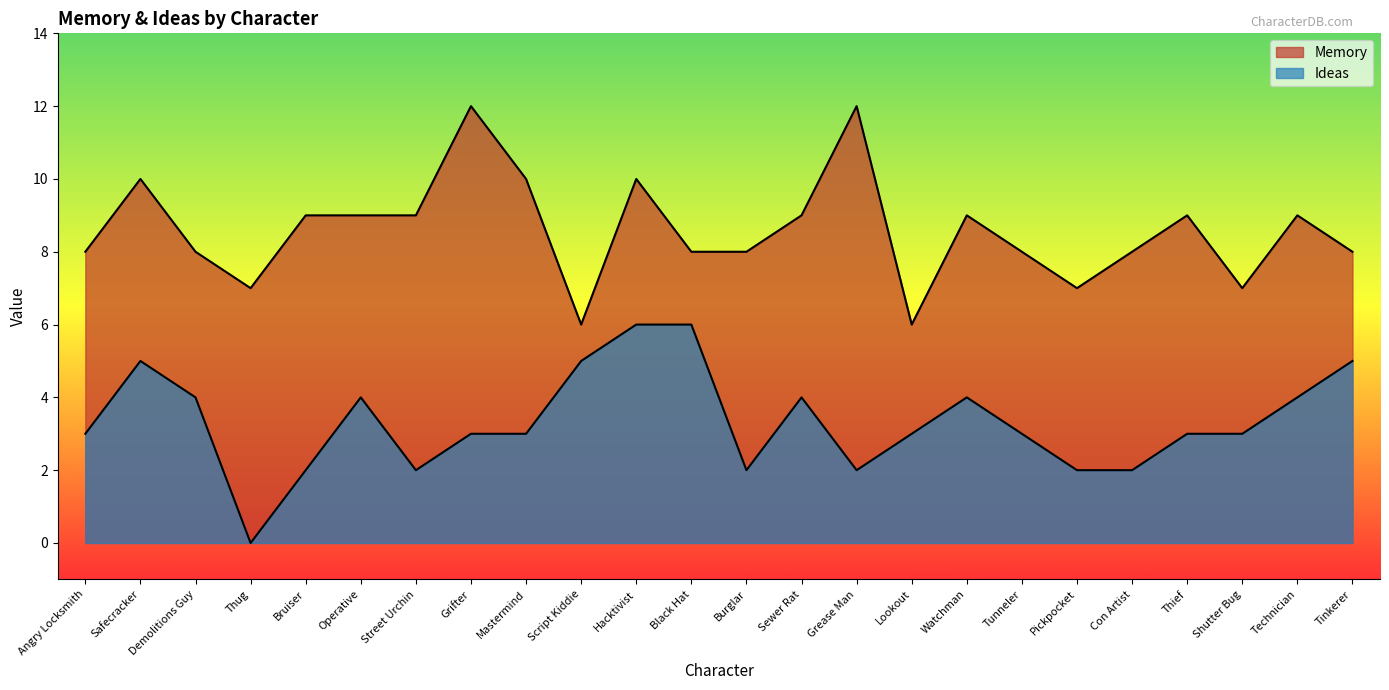

What is the difference between the Memory values at Bruiser and Hacktivist?

1